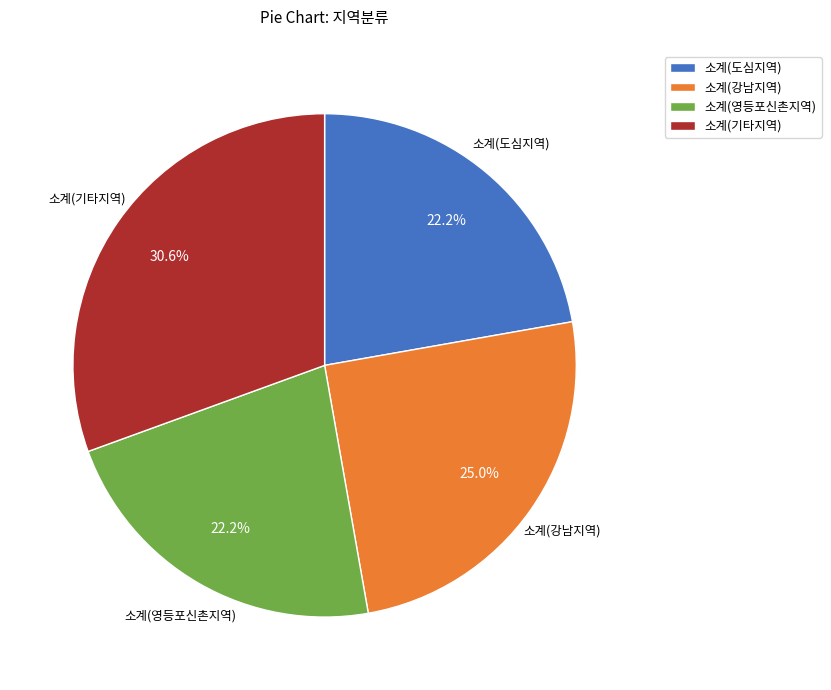

Which category has the biggest portion of the pie?

소계(기타지역)